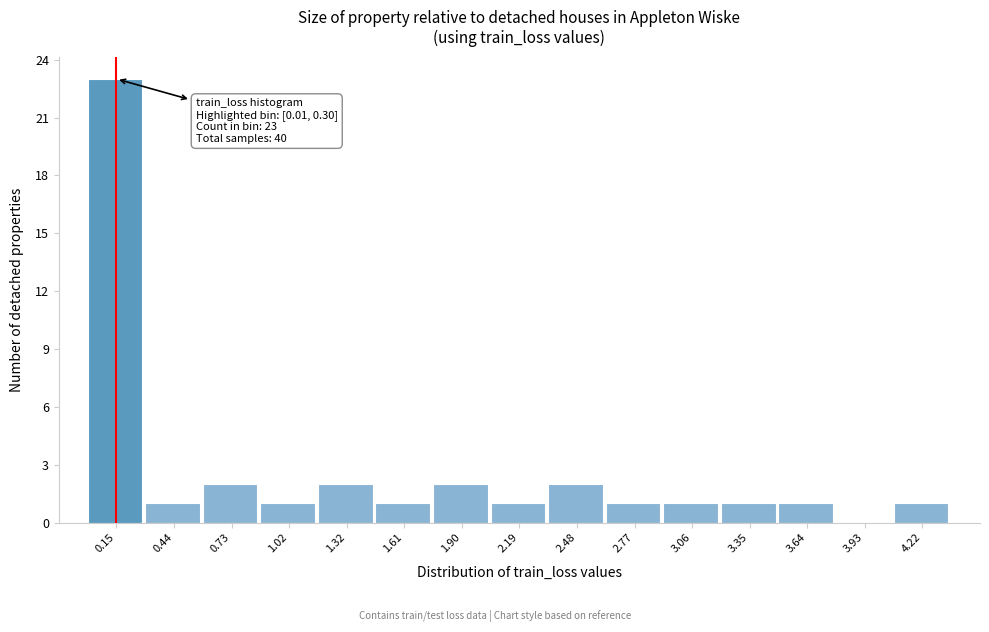

Which range on the x-axis has the tallest bar?

0.00 to 0.30